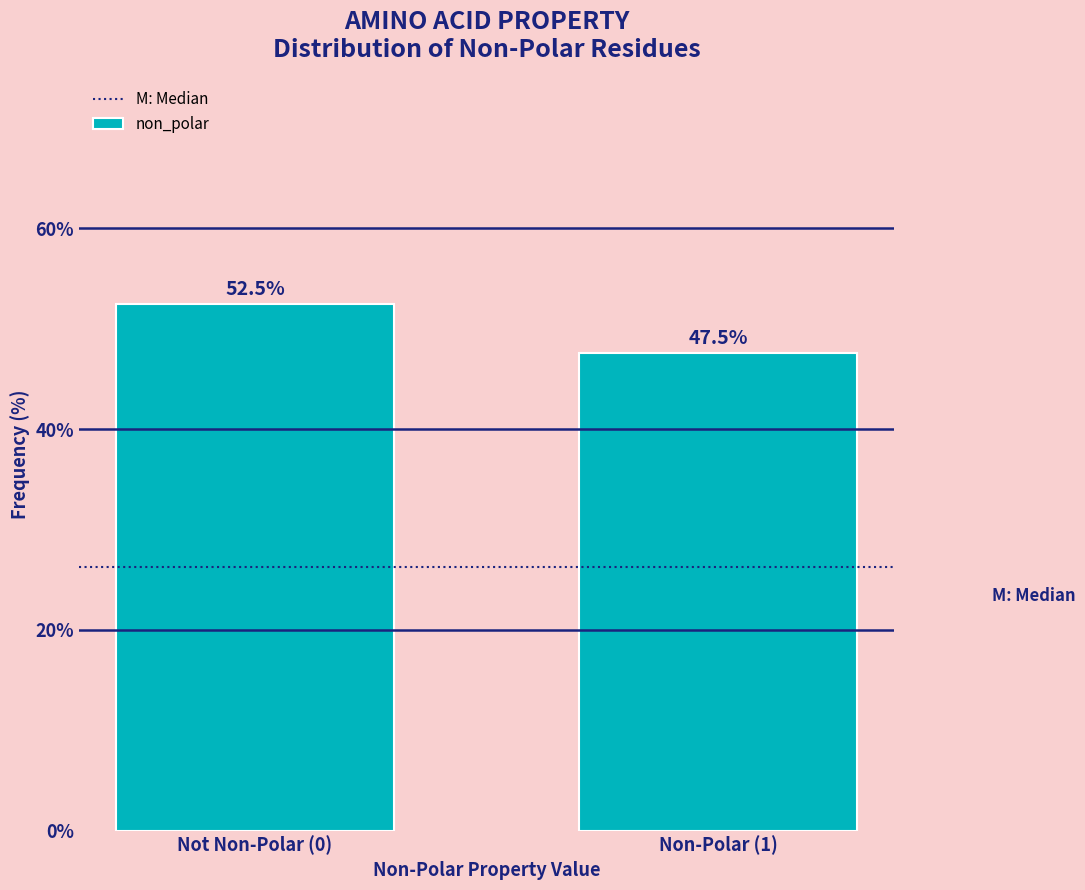

Reading left to right, list all the values displayed in this chart.

52.5	47.5